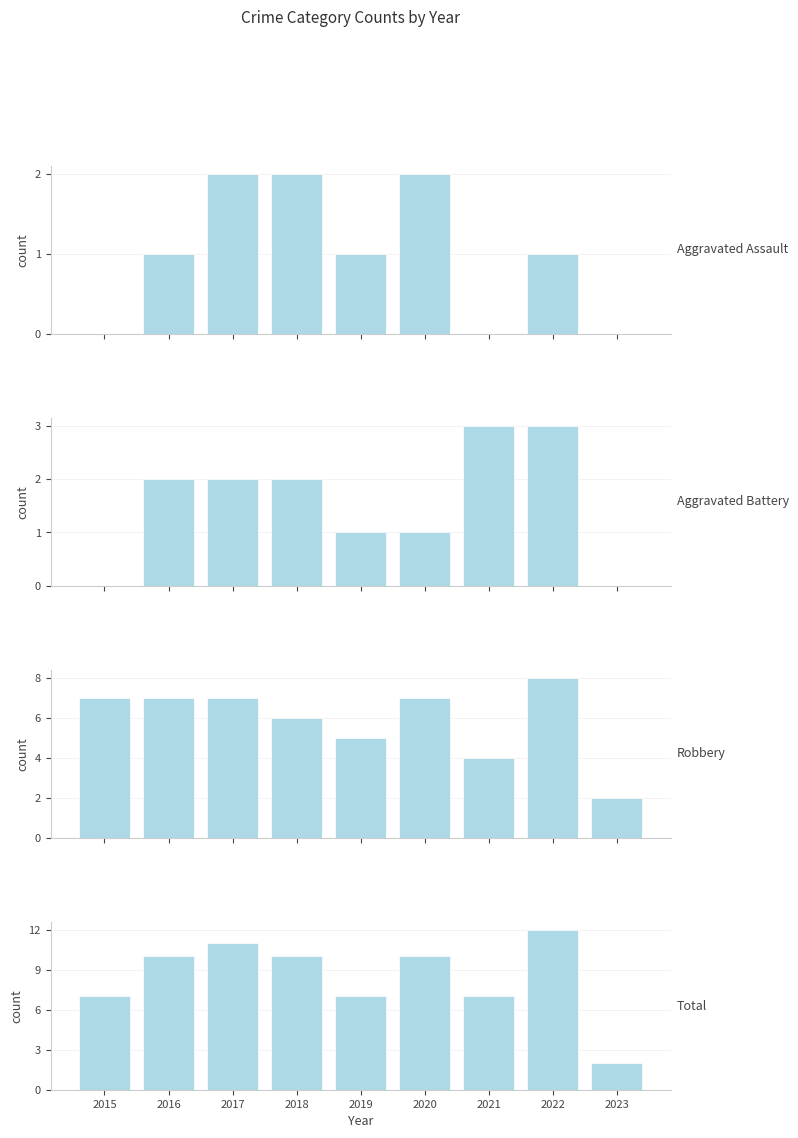

How many series are shown in this chart?

4